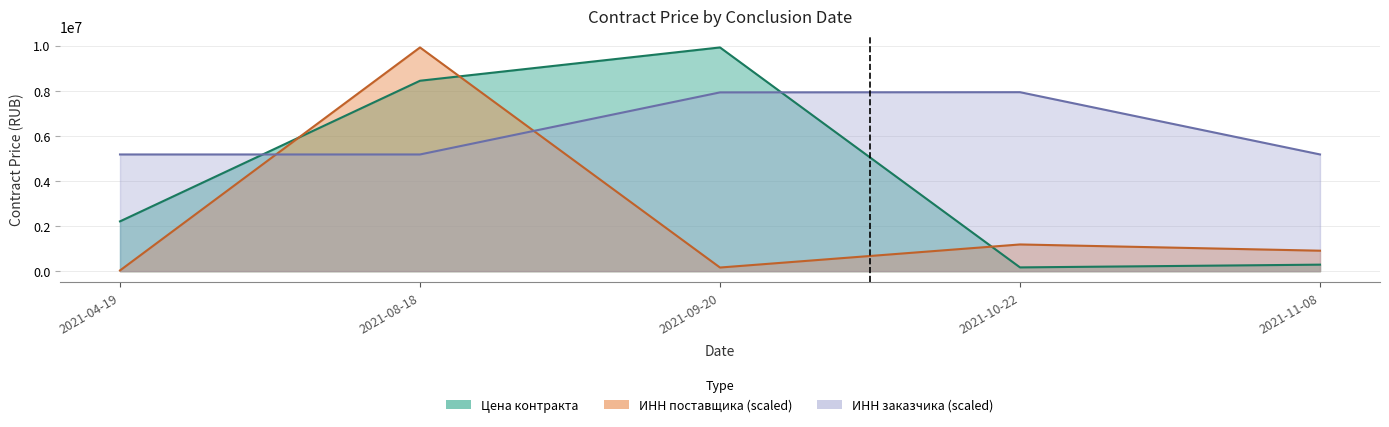

What is the difference between the maximum and minimum values?

9759486.7